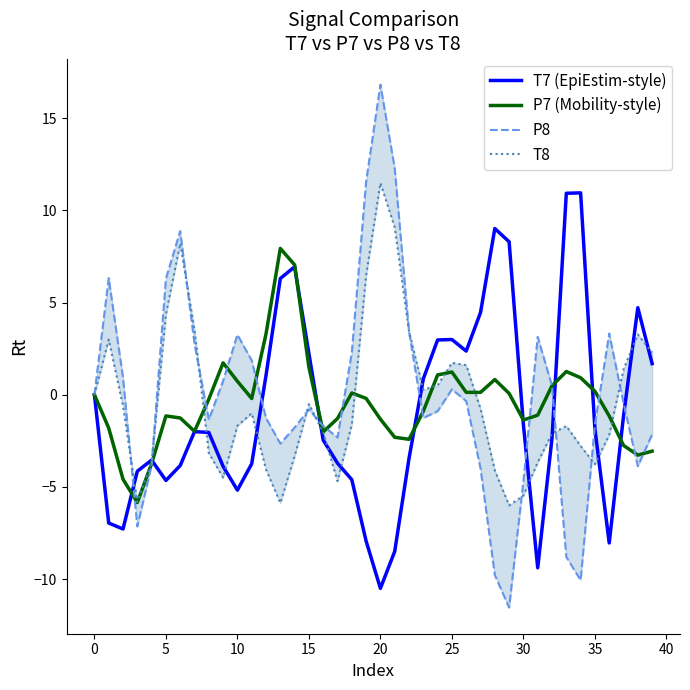

What is the value of the P8 point at the 34th from the left?

-8.8